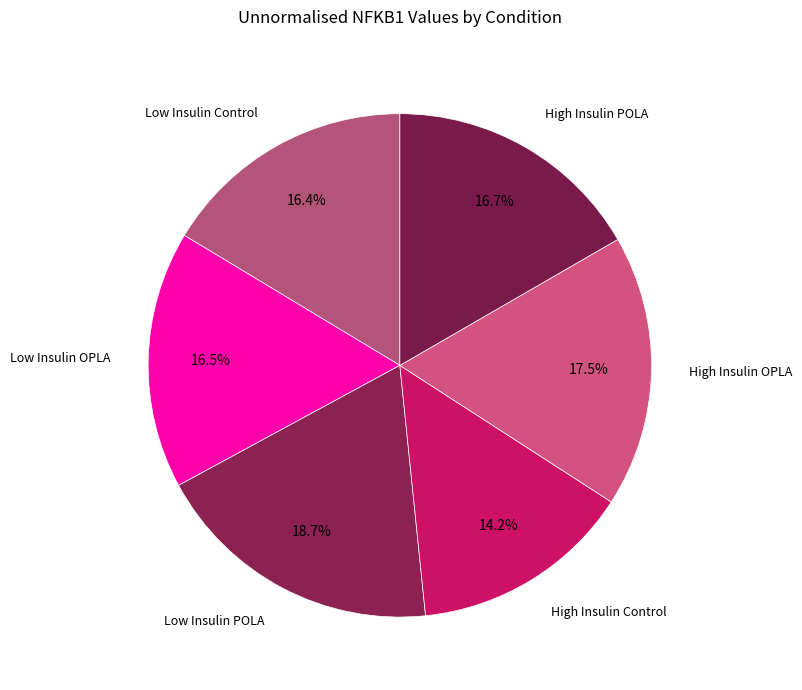

How many slices are in this pie chart?

6